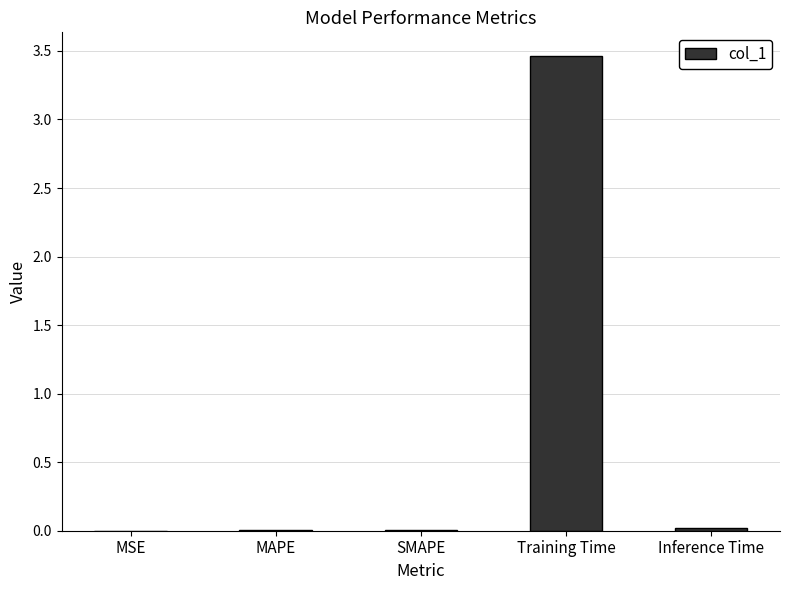

The value at SMAPE is 0.0. True or false?

True